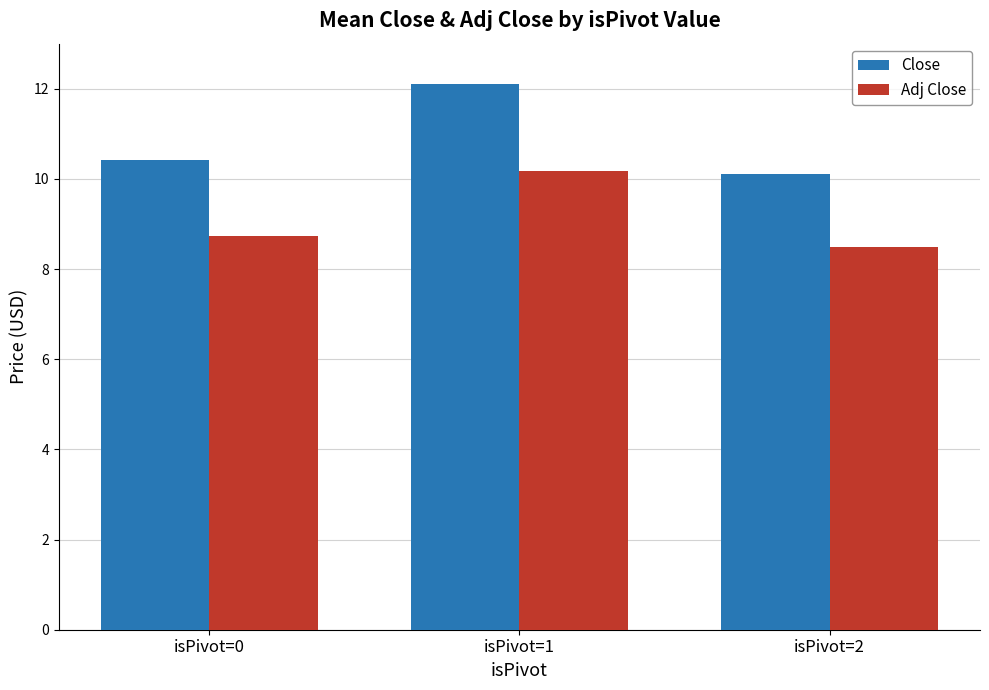

The Adj Close series shows 8.7 at isPivot=0. True or false?

True